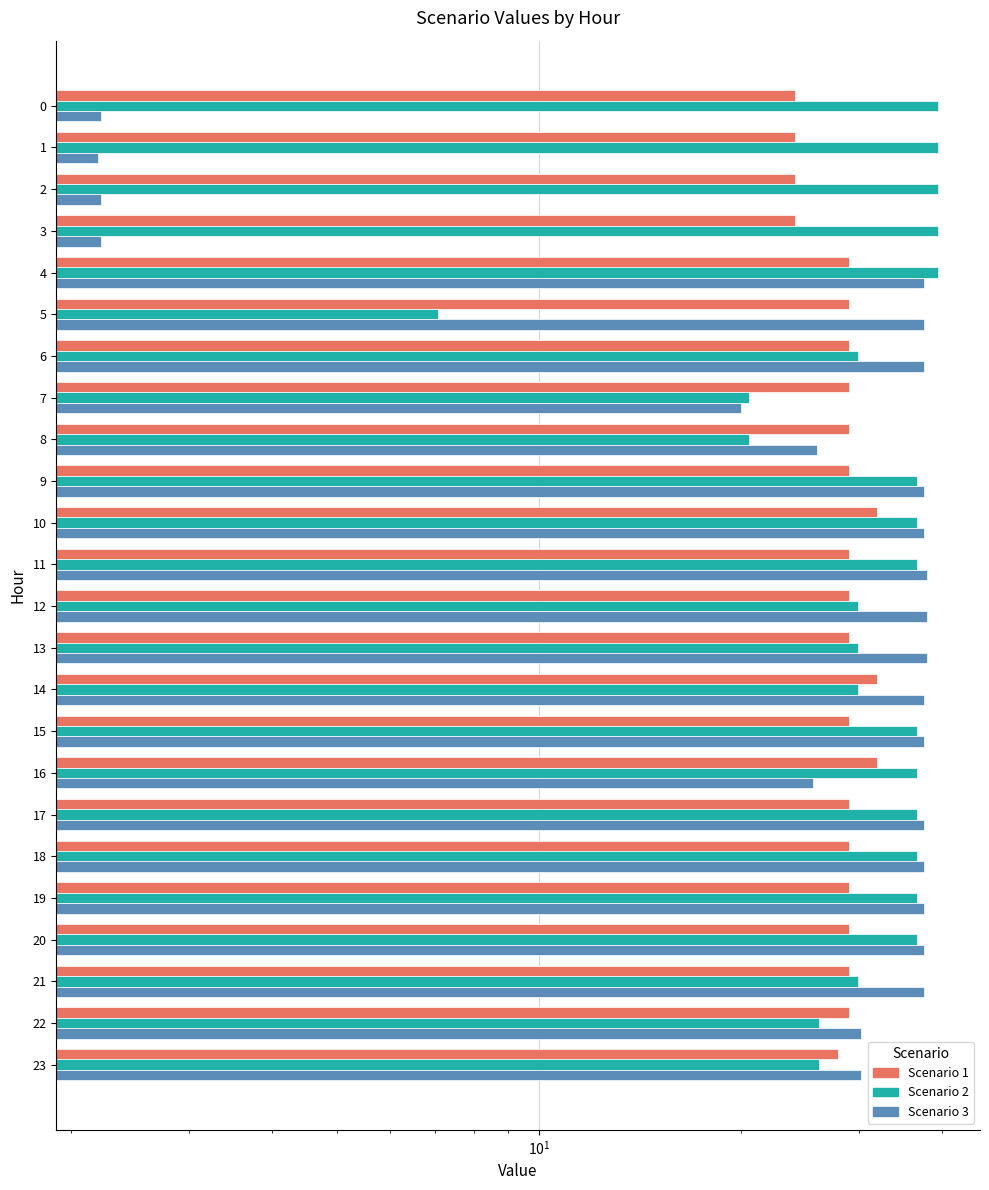

Does the chart contain any negative values?

No